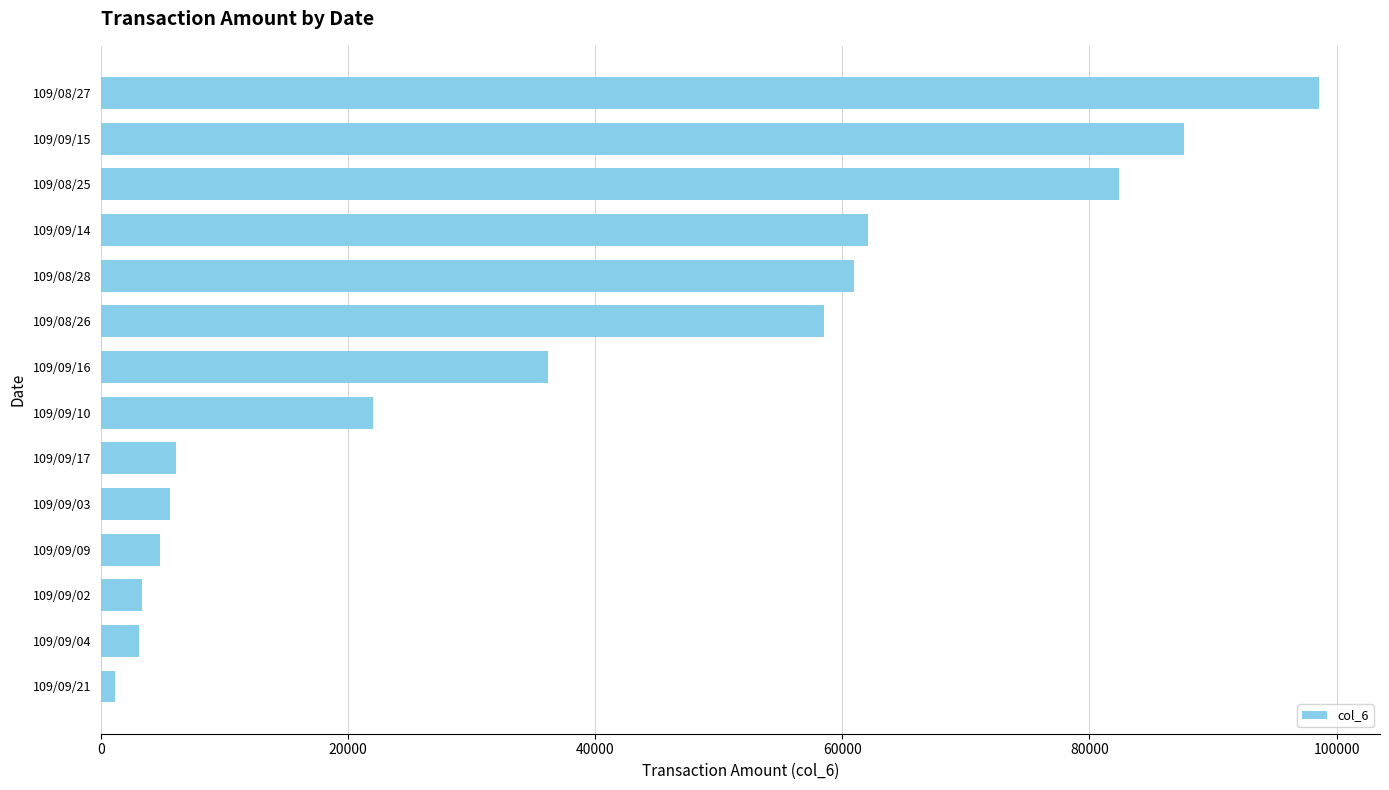

At which label is the value closest to 49875?

109/08/26